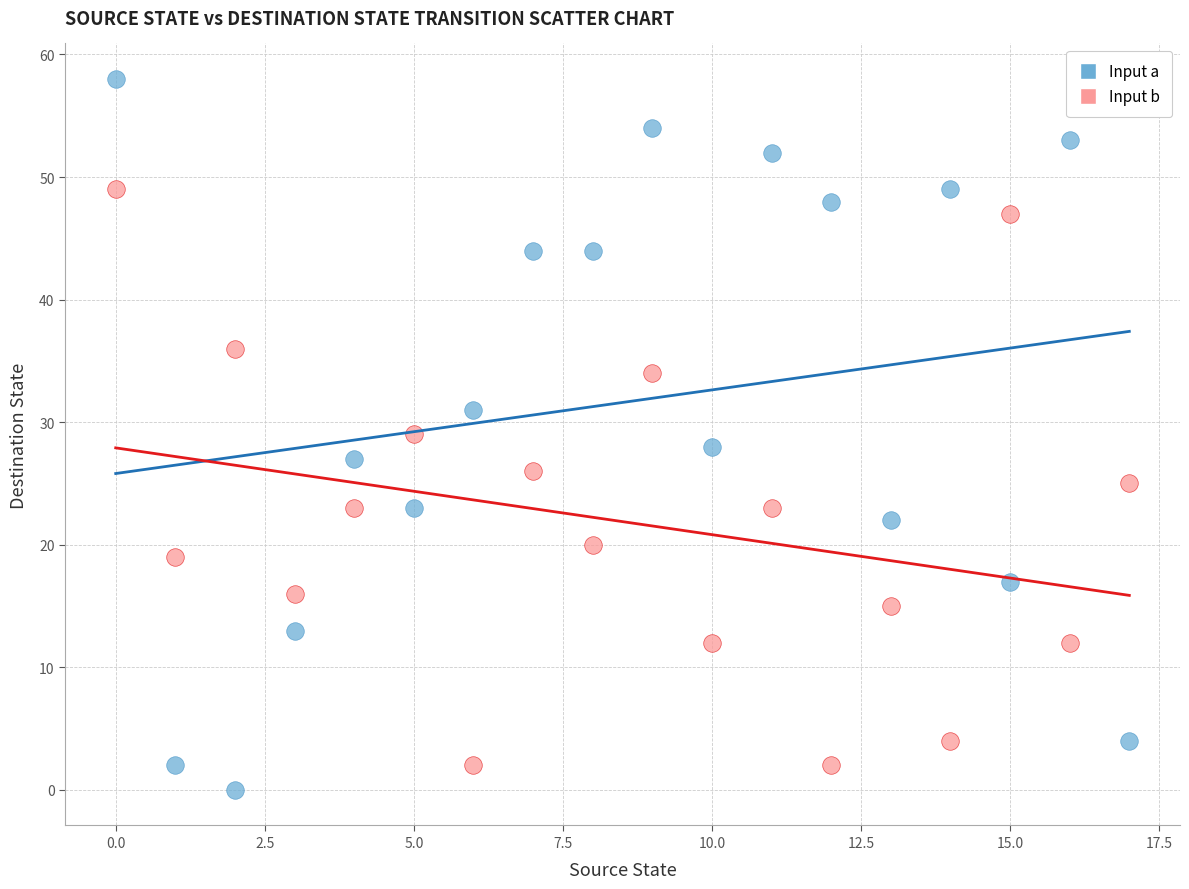

Across all data points, what is the range of Y values (max minus min)?

58